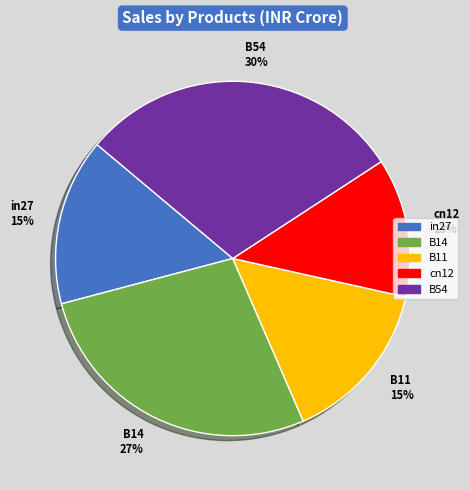

To the nearest percent, what is the difference between the largest and smallest slice percentages?

17%